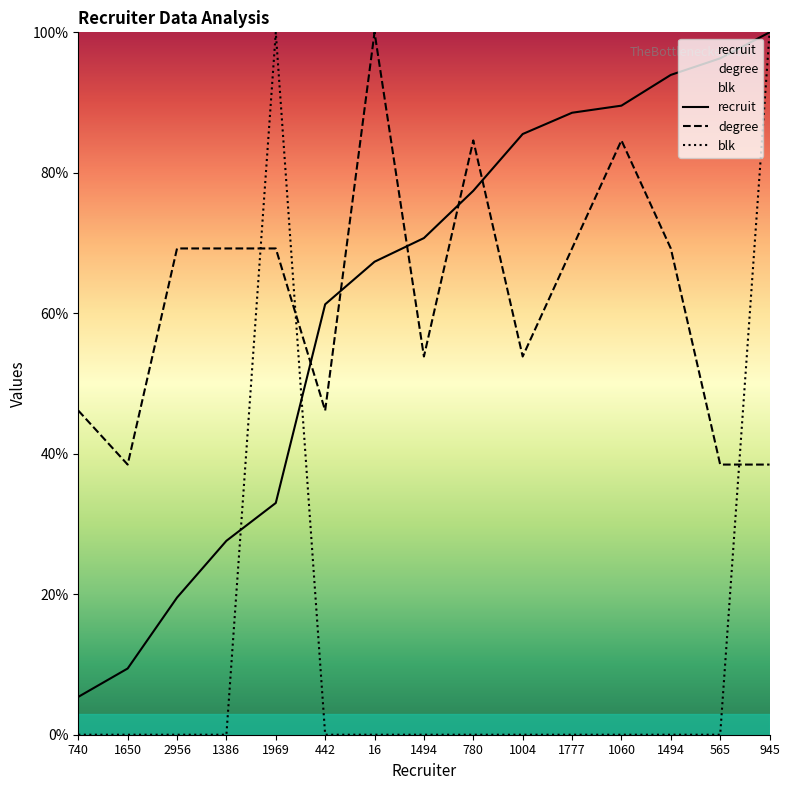

What is the difference between the maximum and minimum values in the blk series?

100.0